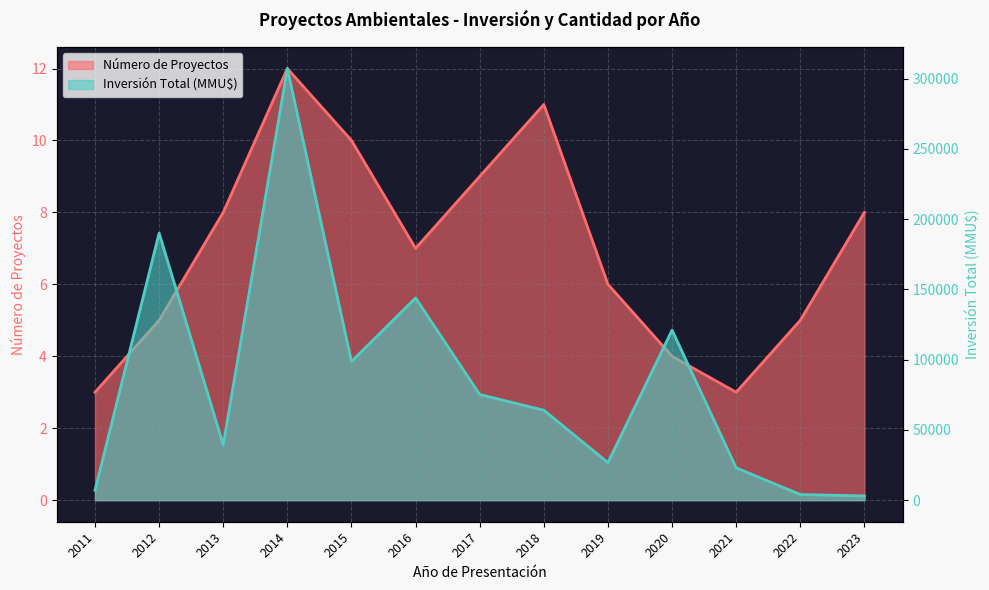

The value of Inversión Total (MMU$) at 2018 is 64000. True or false?

True